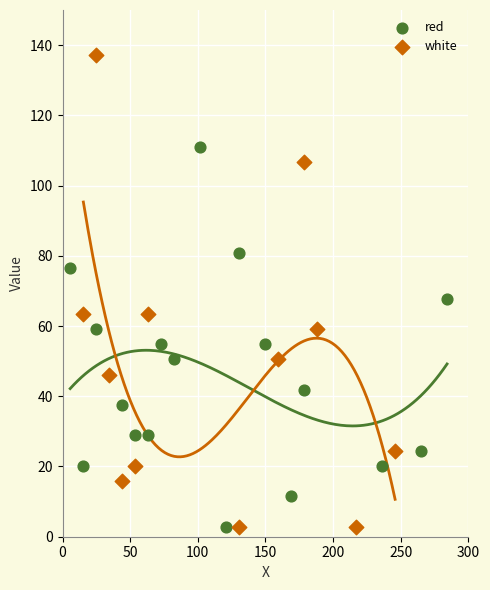

Which series reaches the maximum Y coordinate?

white